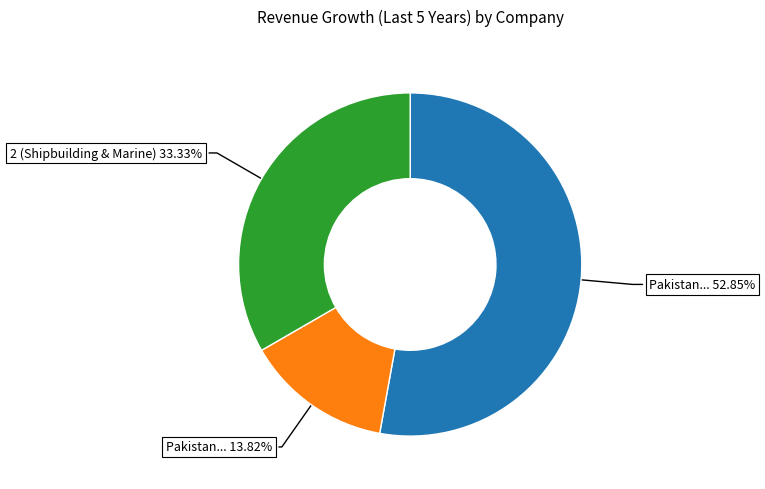

To the nearest percent, what is the average slice percentage?

33%